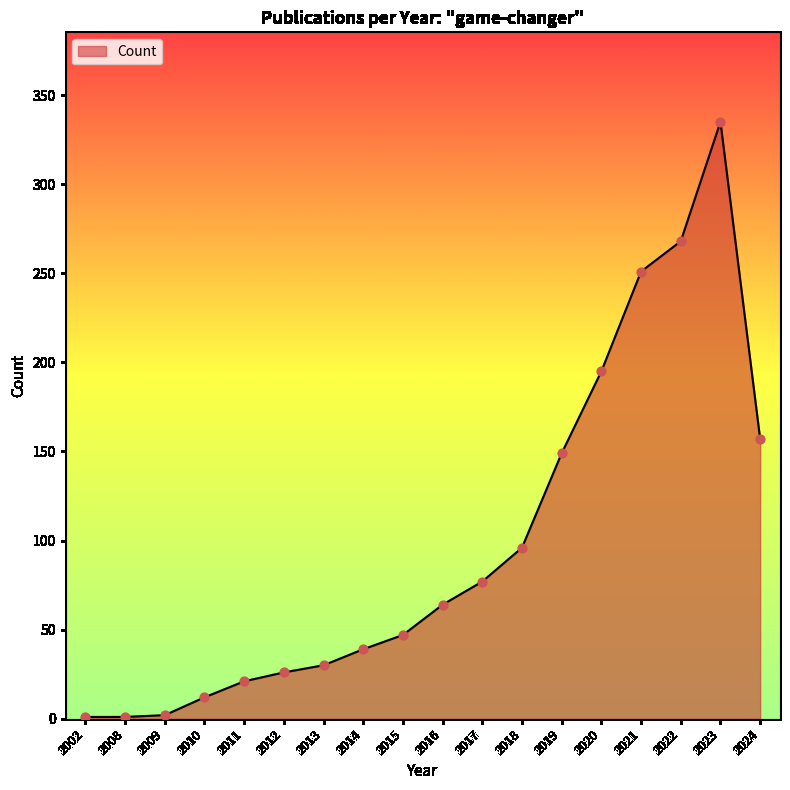

What is the ratio of the value at 2024 to the value at 2019?

1.1